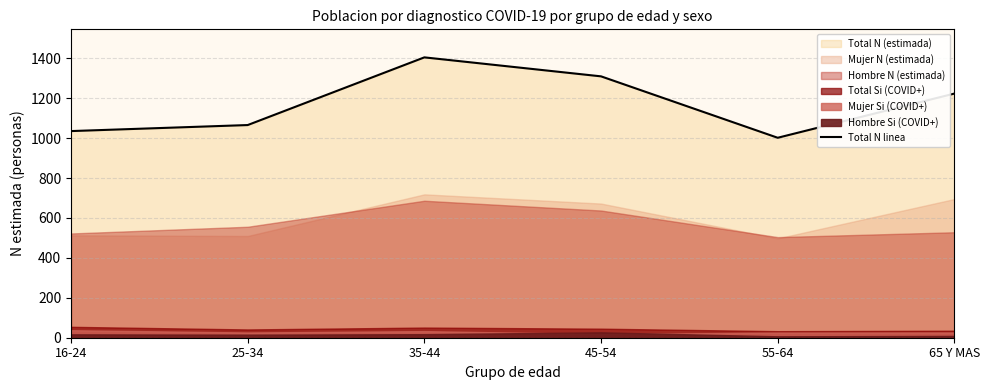

What is the difference between the maximum and minimum values?

402.7